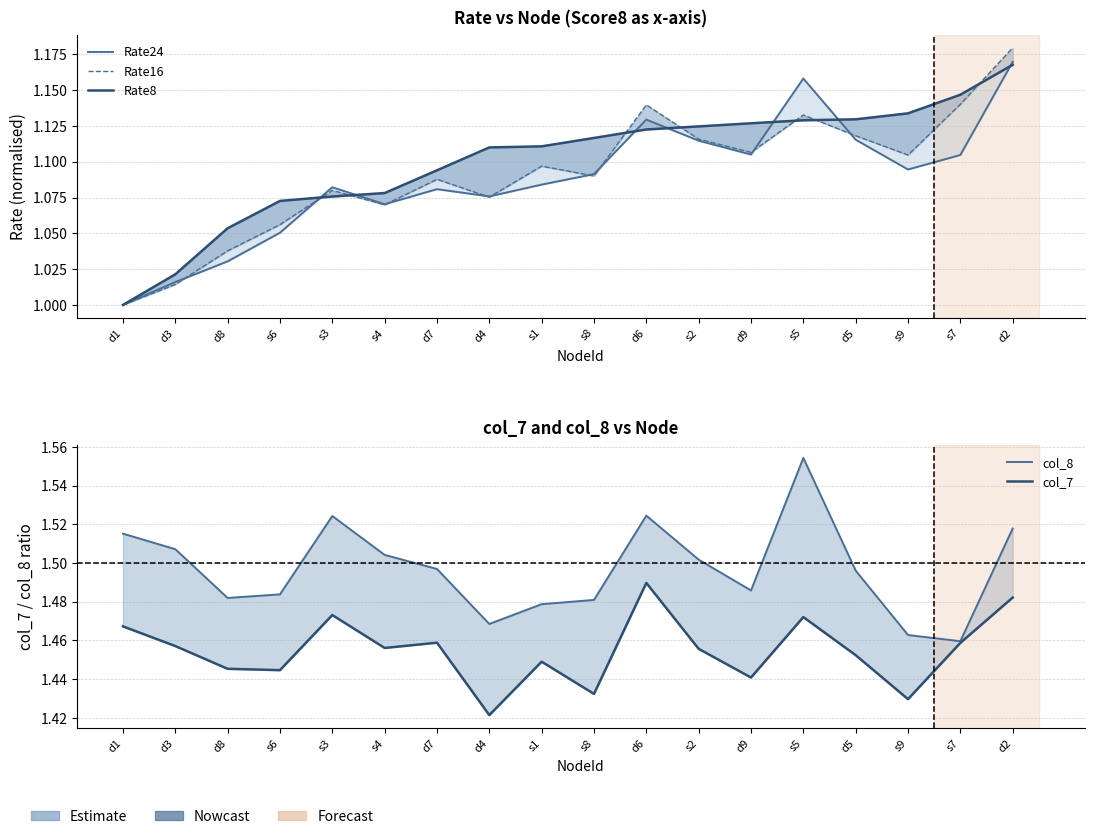

What is the maximum value for Rate8?

1.2